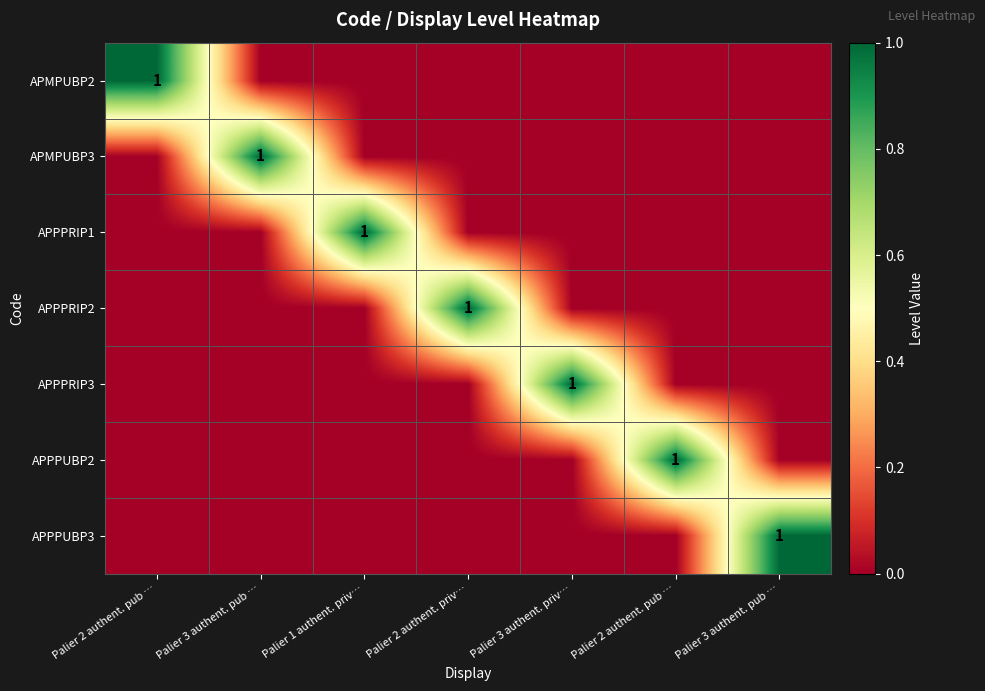

Is the value of APPPRIP2 at Palier 2 authent. pub … greater than the value of APPPUBP3 at Palier 3 authent. pub …?

No